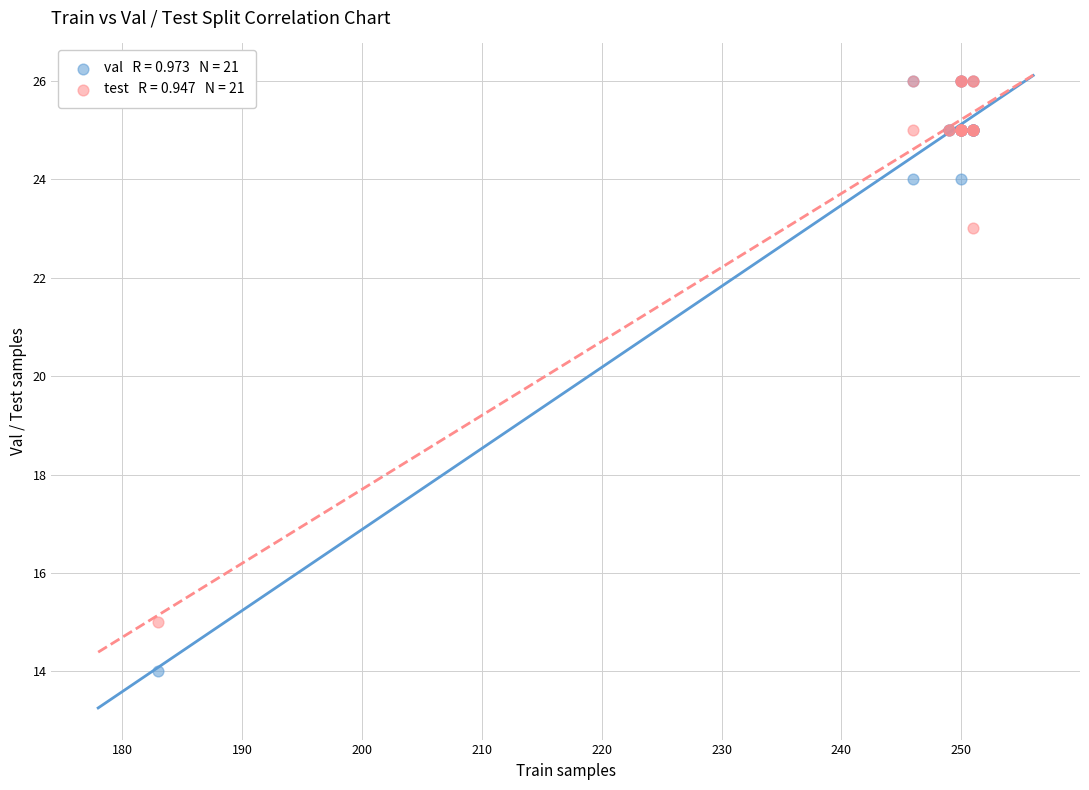

Across all series, what Y value is closest to 20?

23